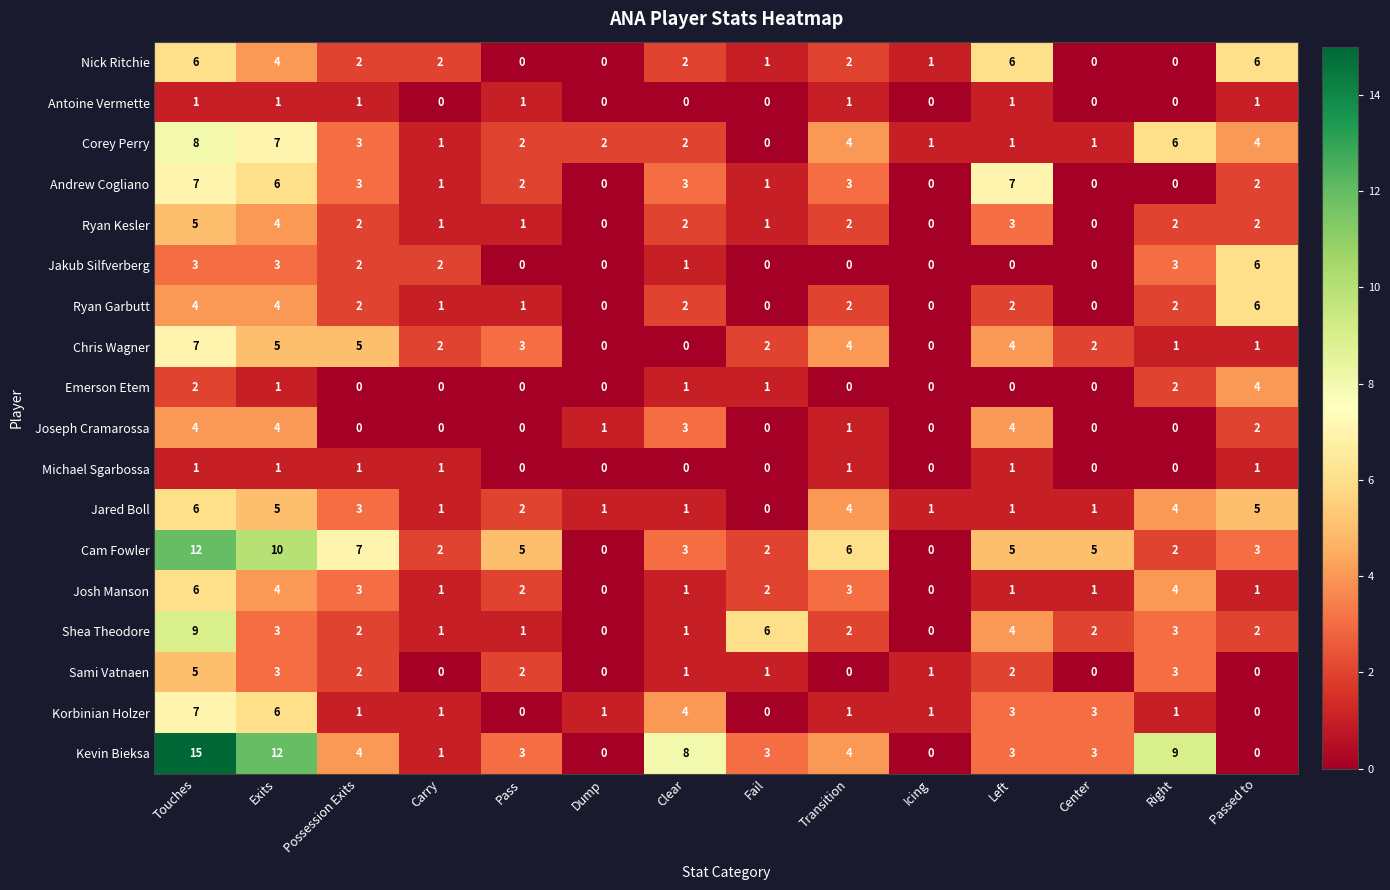

Between Icing and Left, which series saw the biggest shift?

Andrew Cogliano